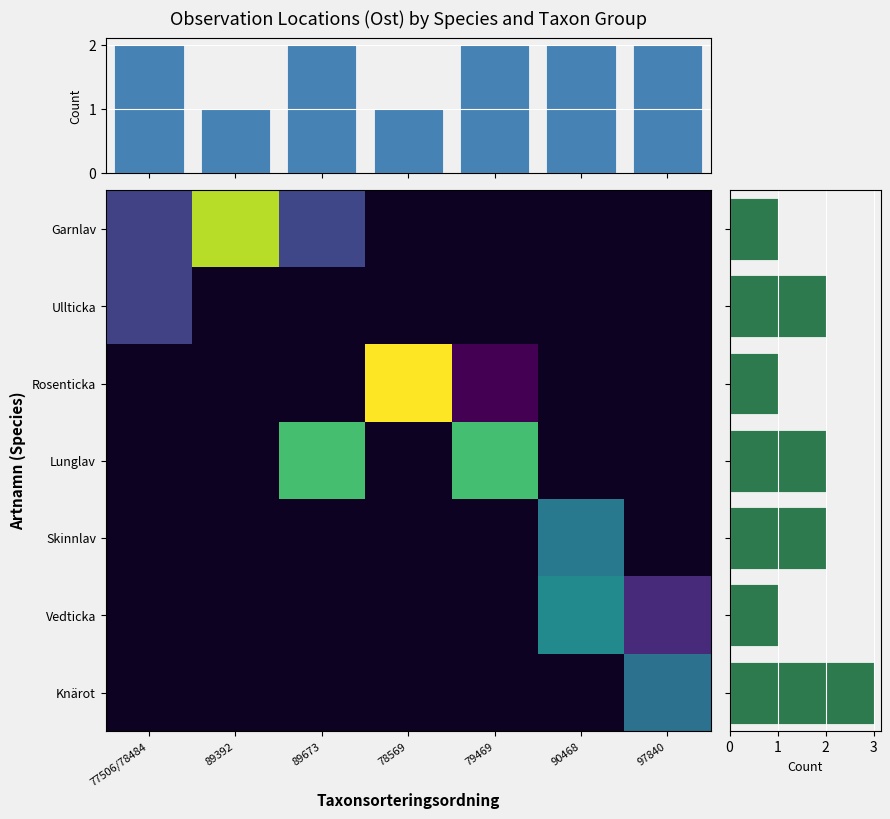

Is the value of Ullticka at 90468 greater than the value of column counts at 89673?

No